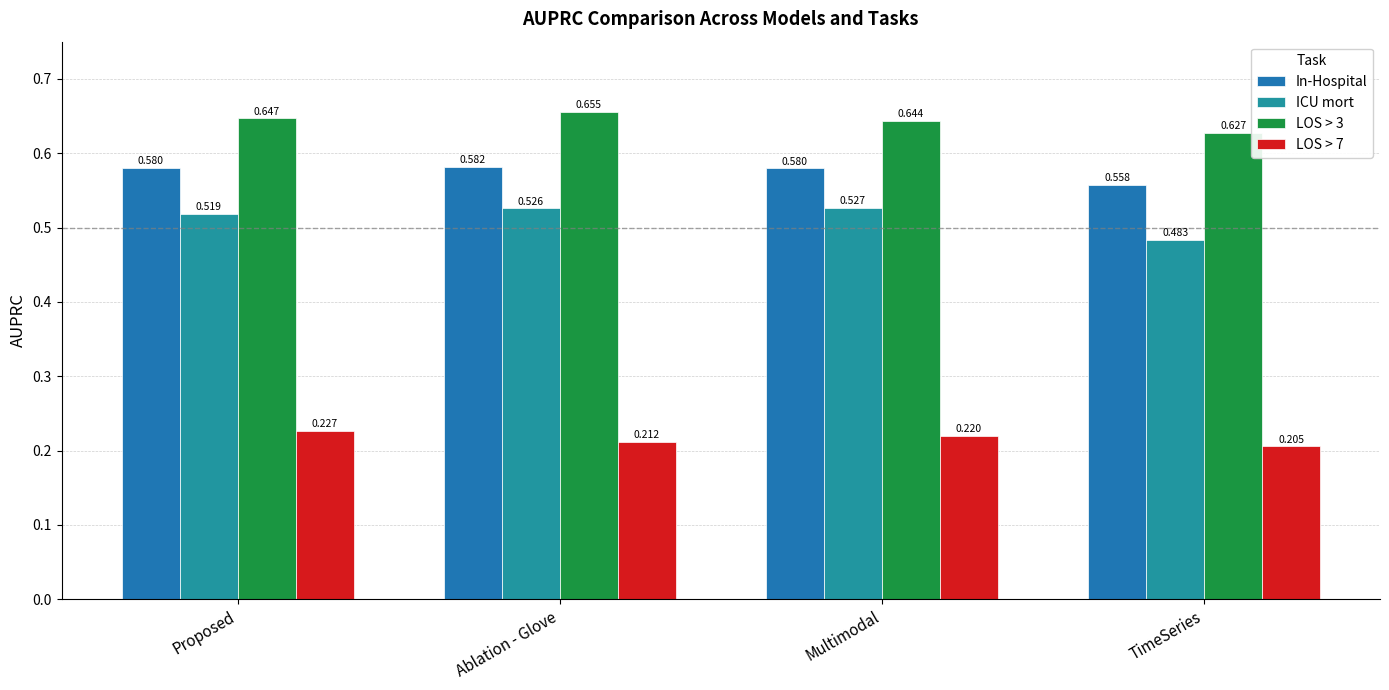

How many bars are there in total?

16